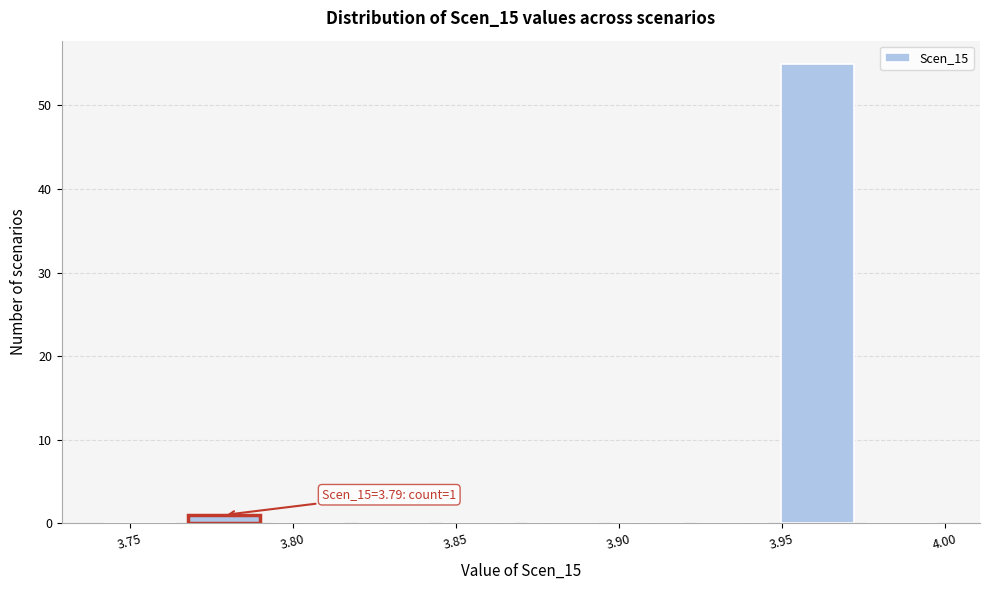

Over which range of the x-axis is the bar tallest?

3.948 to 3.974